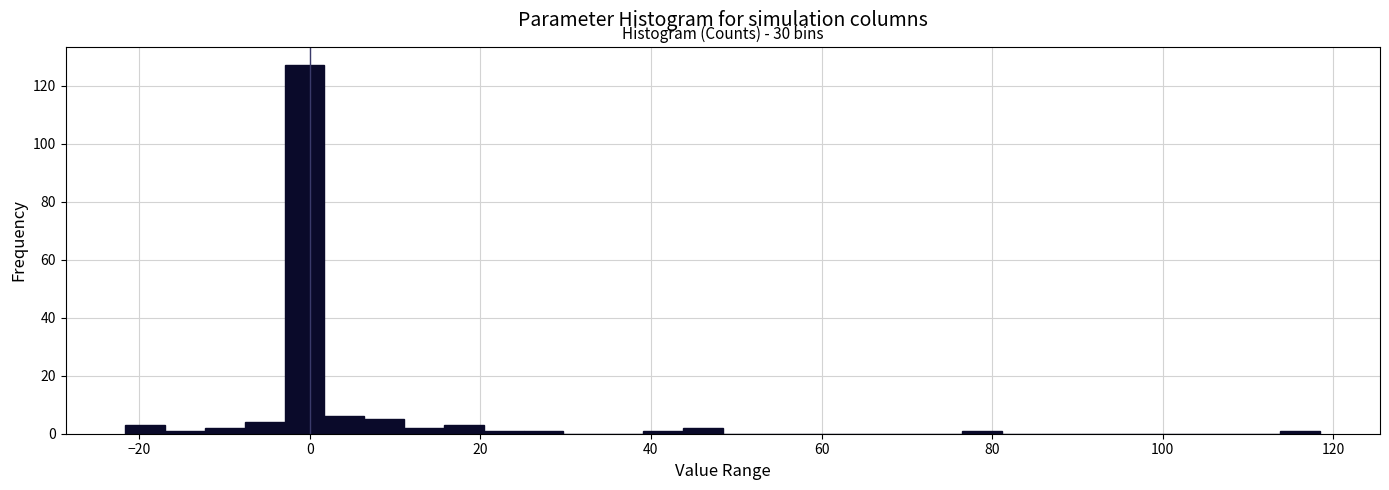

Read against the x-axis, roughly where is the centre of the tallest bar?

0